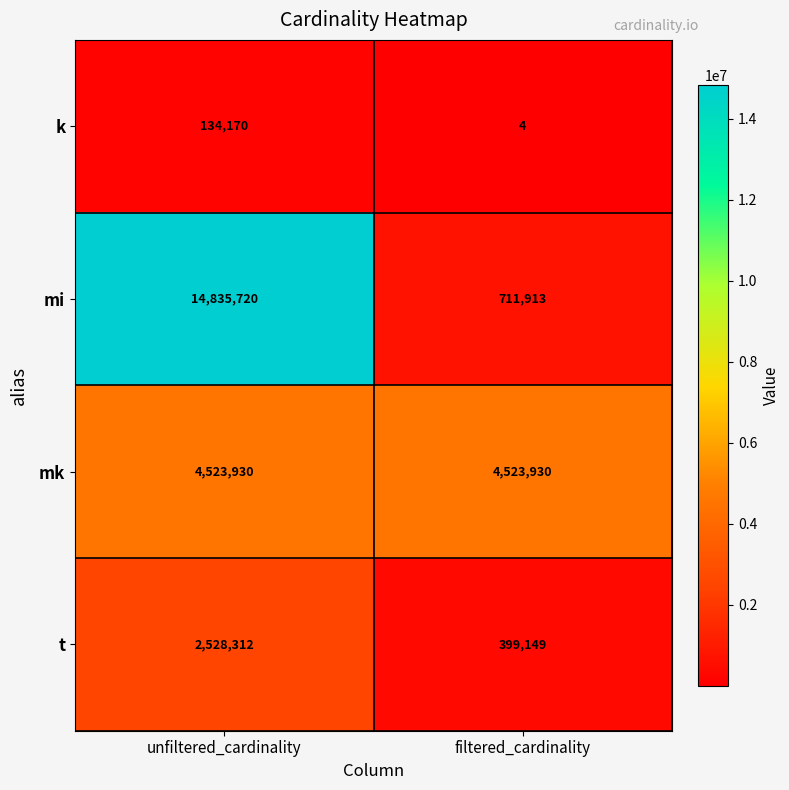

Reading left to right, what are all the values shown in this chart?

k: unfiltered_cardinality=134170	filtered_cardinality=4
mi: unfiltered_cardinality=14835720	filtered_cardinality=711913
mk: unfiltered_cardinality=4523930	filtered_cardinality=4523930
t: unfiltered_cardinality=2528312	filtered_cardinality=399149